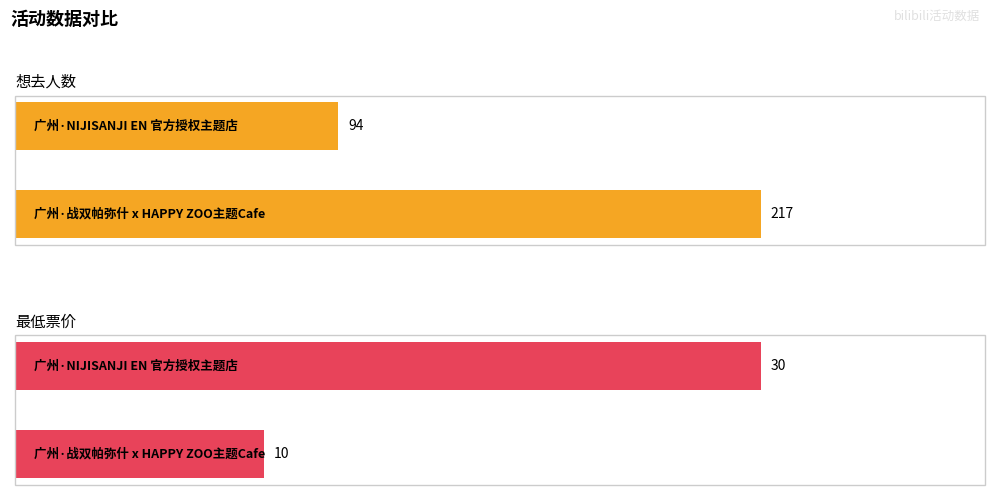

What is the difference between the 最低票价 values at 广州·战双帕弥什 x HAPPY ZOO主题Cafe and 广州·NIJISANJI EN 官方授权主题店?

20